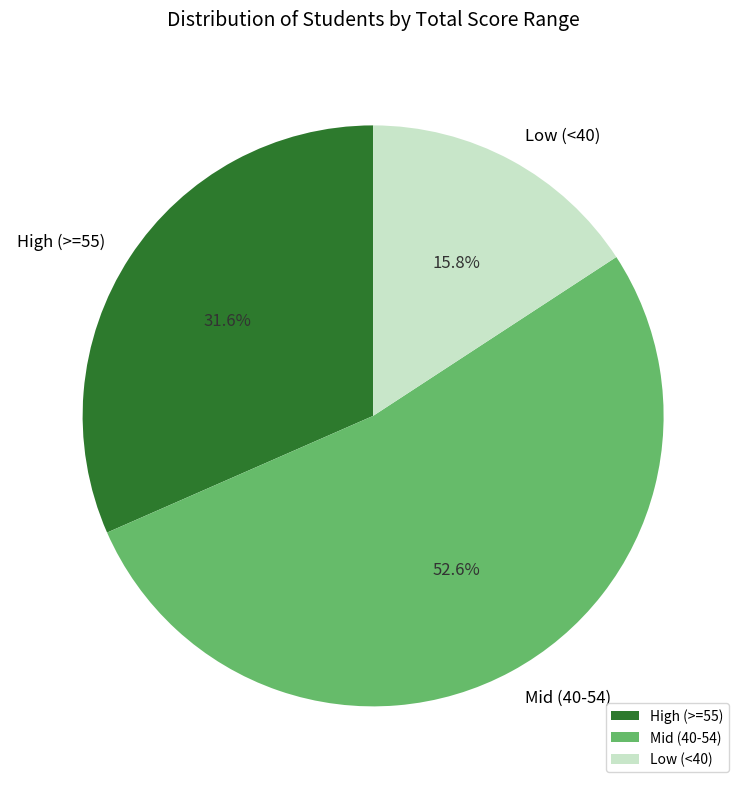

Do Mid (40-54) and Low (<40) together represent more than half of the pie?

Yes